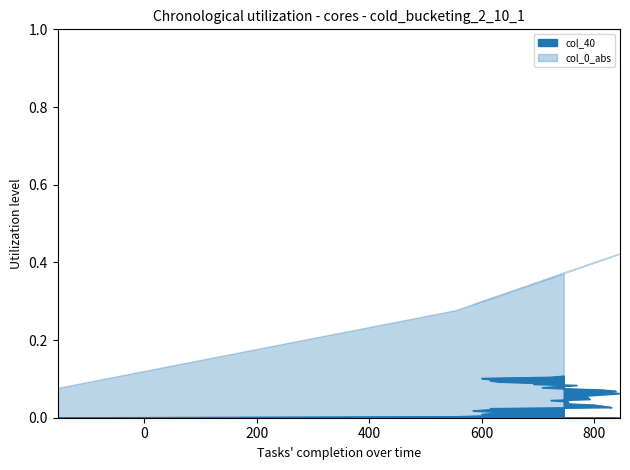

True or false: col_36 and col_40 intersect in this chart.

False